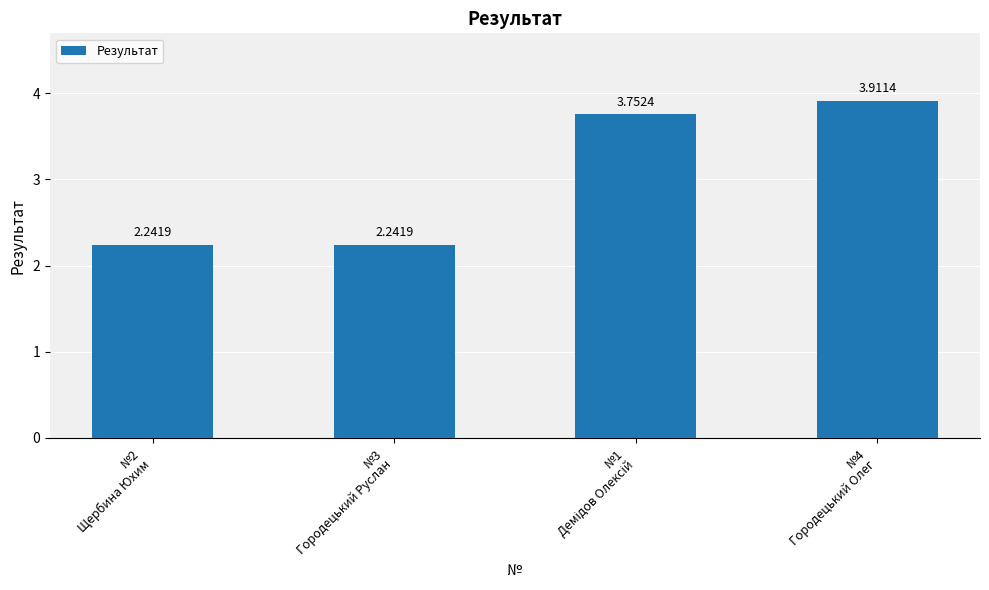

What is the difference between the maximum and second lowest values?

1.7